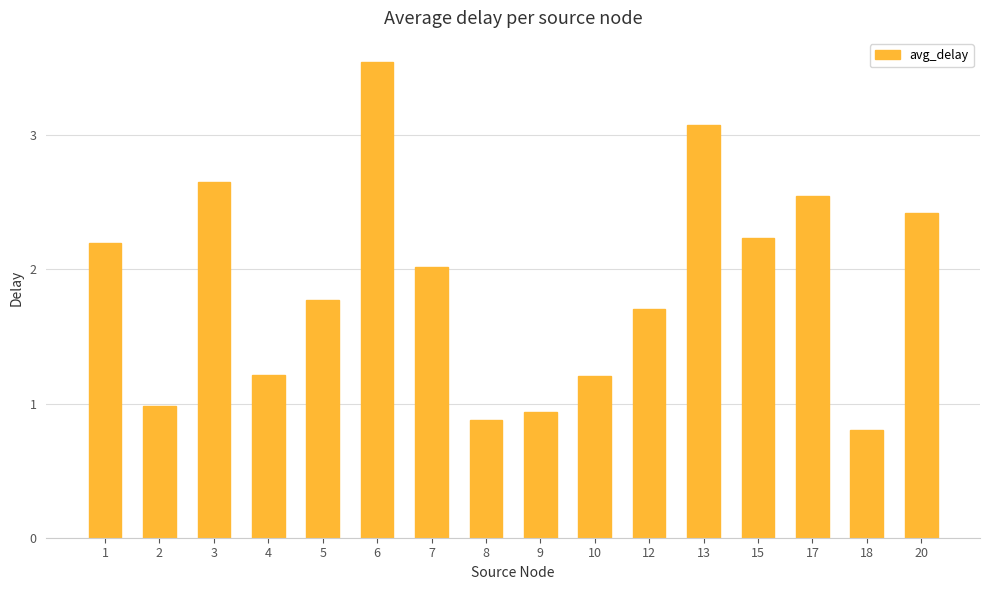

What is the change in value from 5 to 12?

-0.1